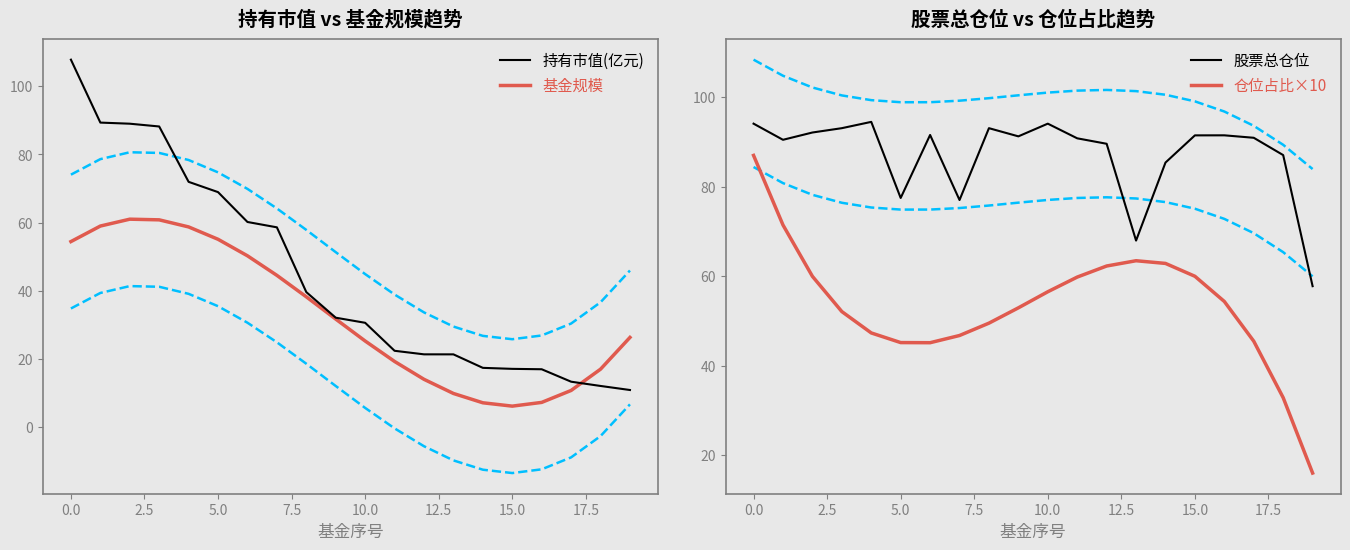

What are all the series names shown in the legend?

持有市值(亿元), 基金规模, 股票总仓位, 仓位占比×10